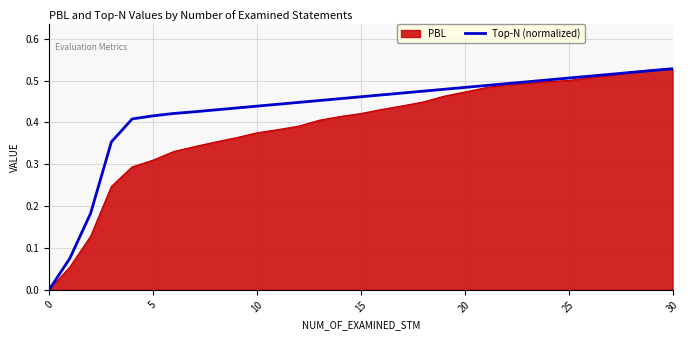

Which series has the largest total across all categories?

Top-N (normalized)